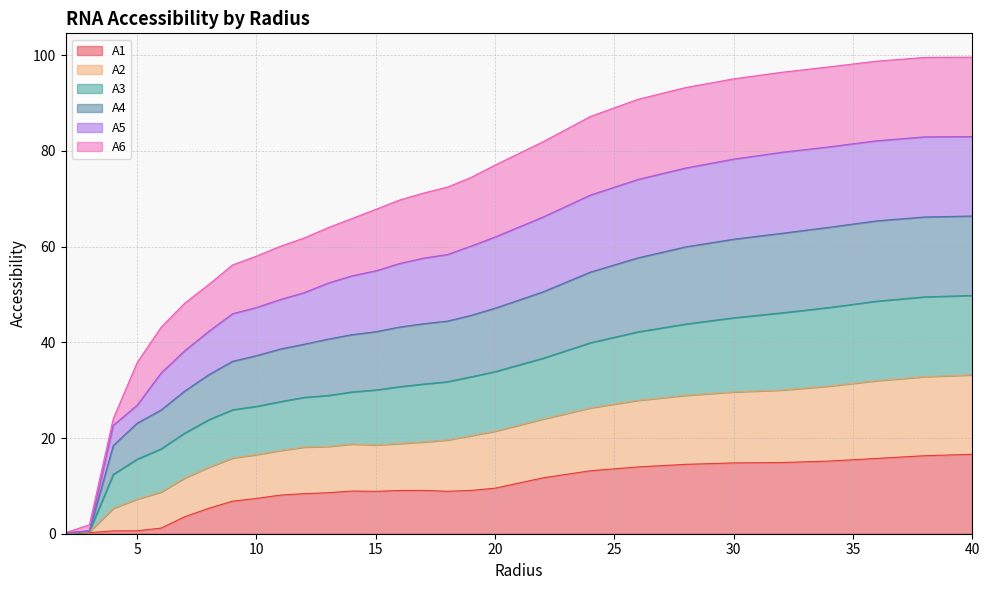

Which series has the largest range (max minus min)?

A4